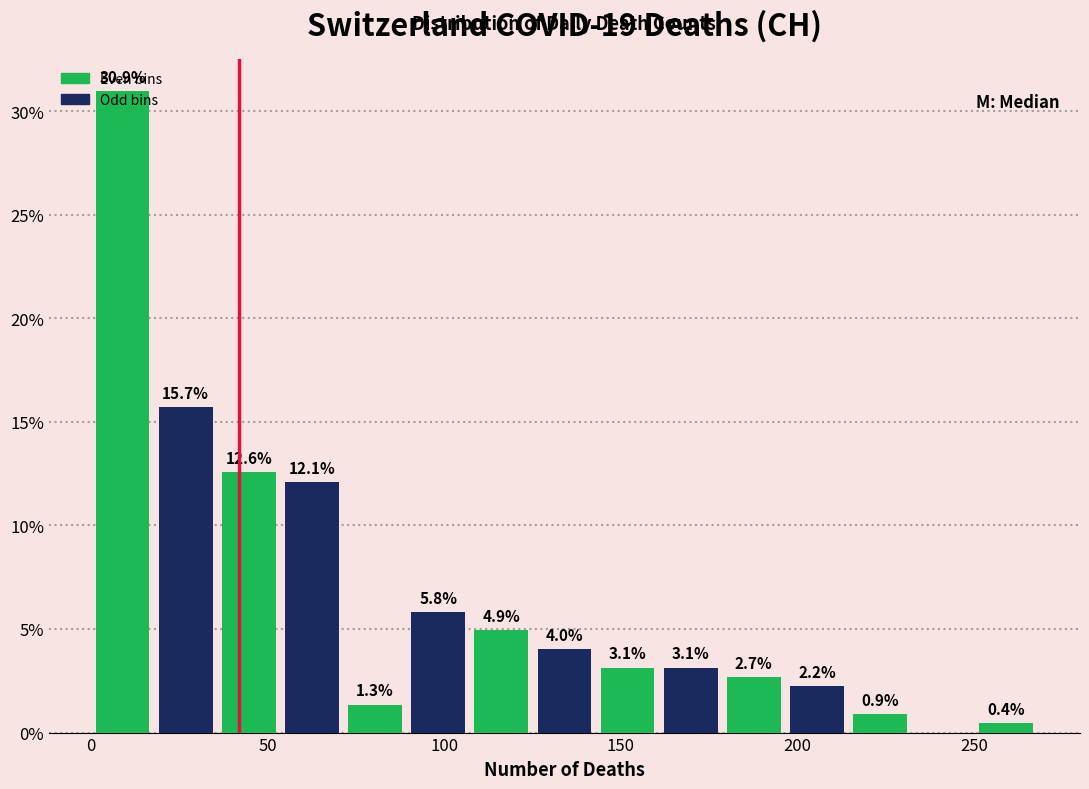

Around what value on the x-axis is the tallest bar? Give the approximate position of its centre, as read against the axis.

10